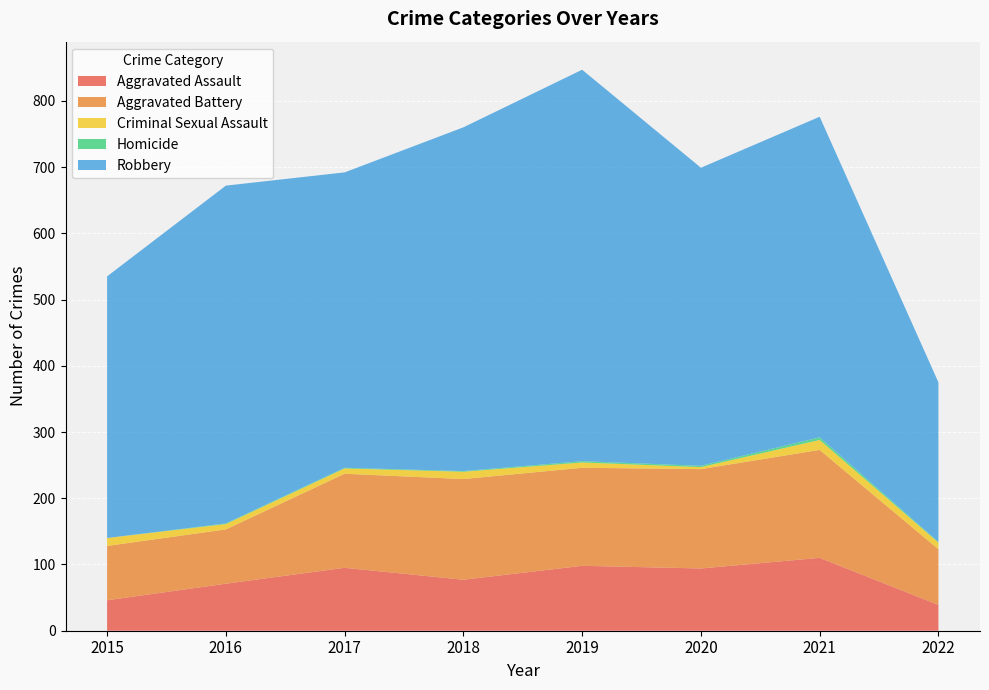

Reading left to right, extract all data points from this chart.

Aggravated Assault: 2015=46	2016=71	2017=95	2018=77	2019=98	2020=94	2021=110	2022=39
Aggravated Battery: 2015=82	2016=82	2017=142	2018=152	2019=148	2020=150	2021=163	2022=84
Criminal Sexual Assault: 2015=12	2016=8	2017=8	2018=11	2019=8	2020=3	2021=15	2022=10
Homicide: 2015=0	2016=1	2017=1	2018=1	2019=2	2020=2	2021=4	2022=1
Robbery: 2015=395	2016=510	2017=446	2018=519	2019=591	2020=450	2021=484	2022=241